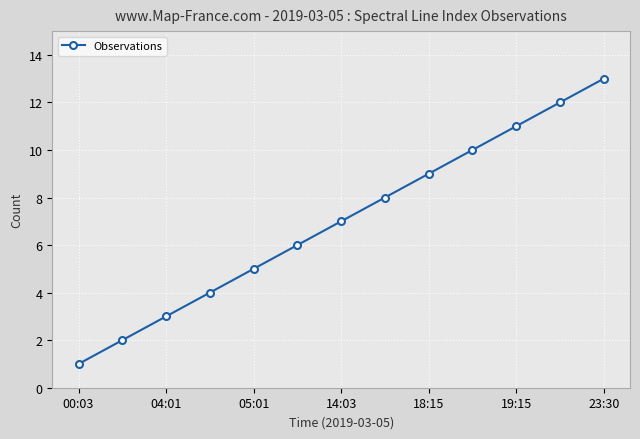

What is the maximum value shown in the chart?

13